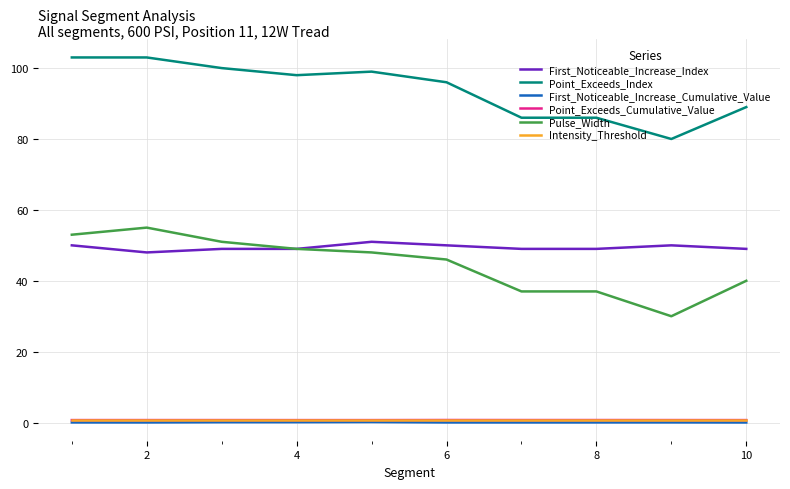

How many lines are shown in the chart?

6